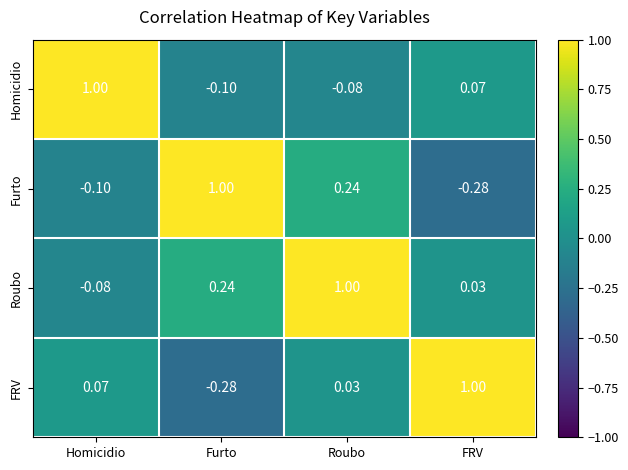

Where is FRV nearest to the value 0?

Roubo